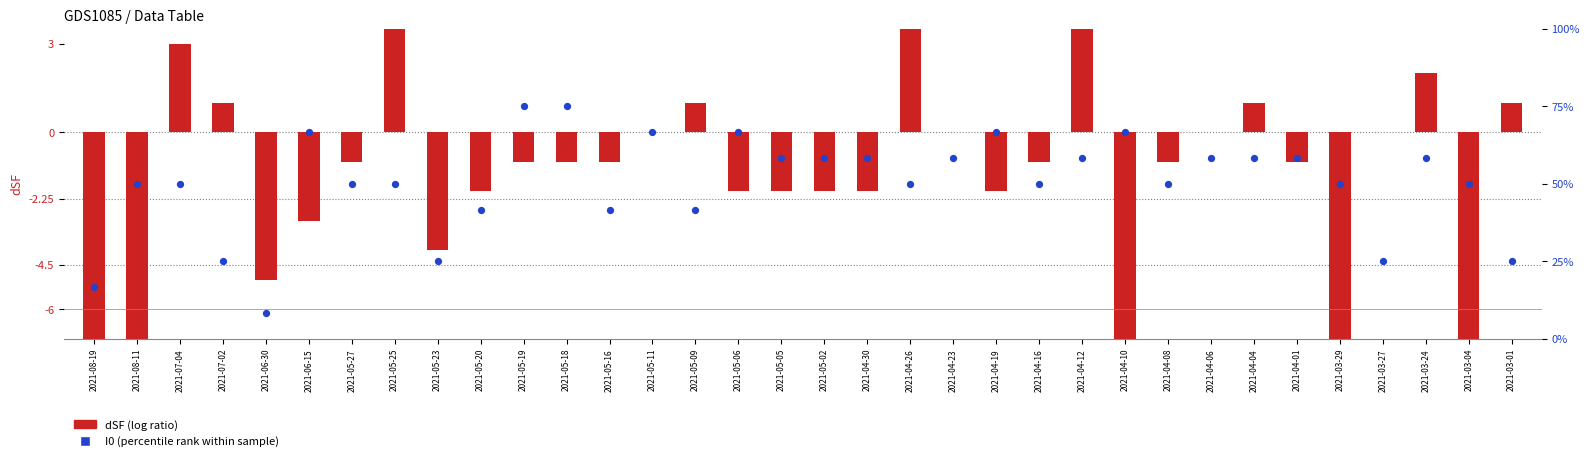

Which series reaches the minimum Y coordinate?

dSF (log ratio)